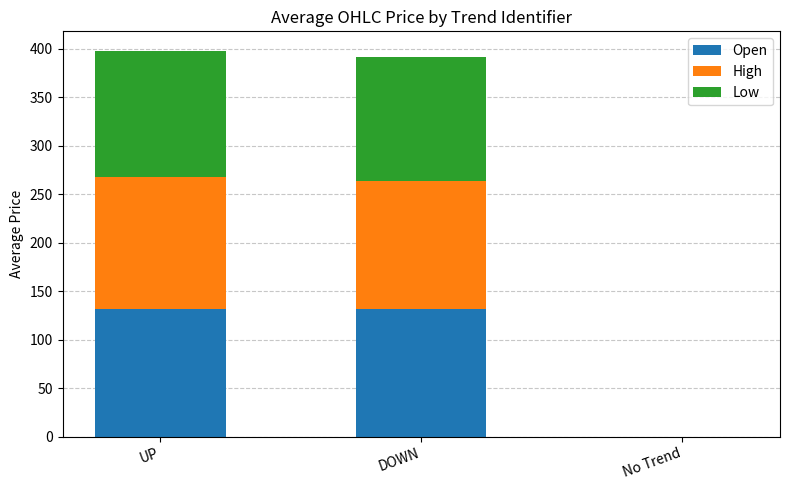

The value of Open at DOWN is 131.5. True or false?

True